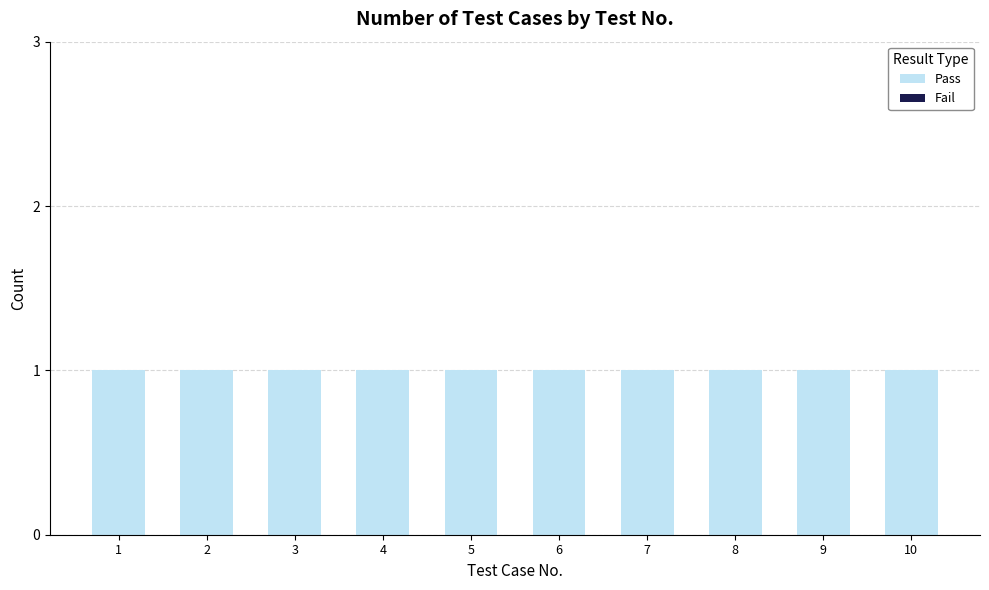

How many distinct data groups are displayed?

2